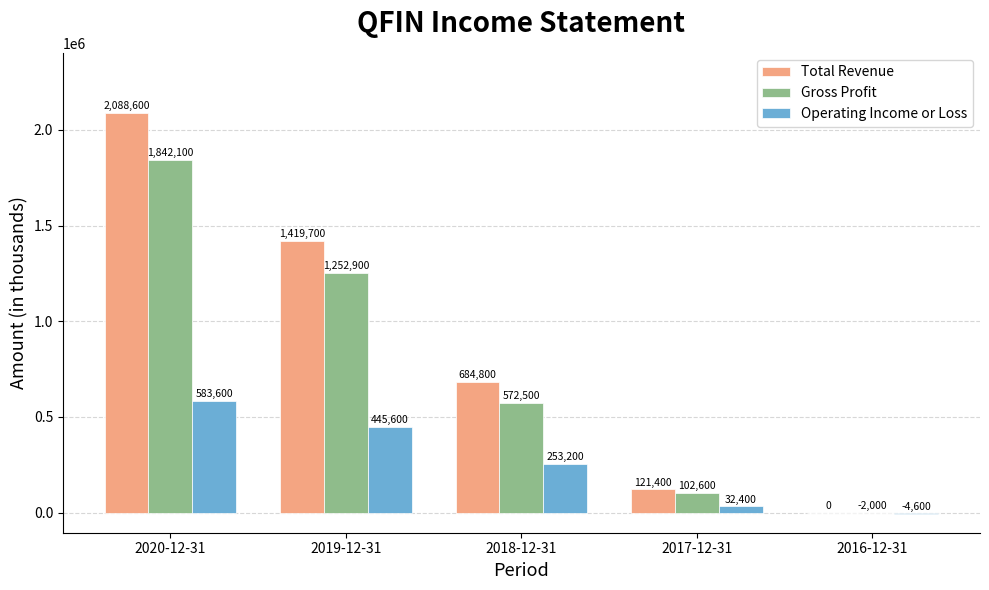

Does the chart contain stacked bars?

No